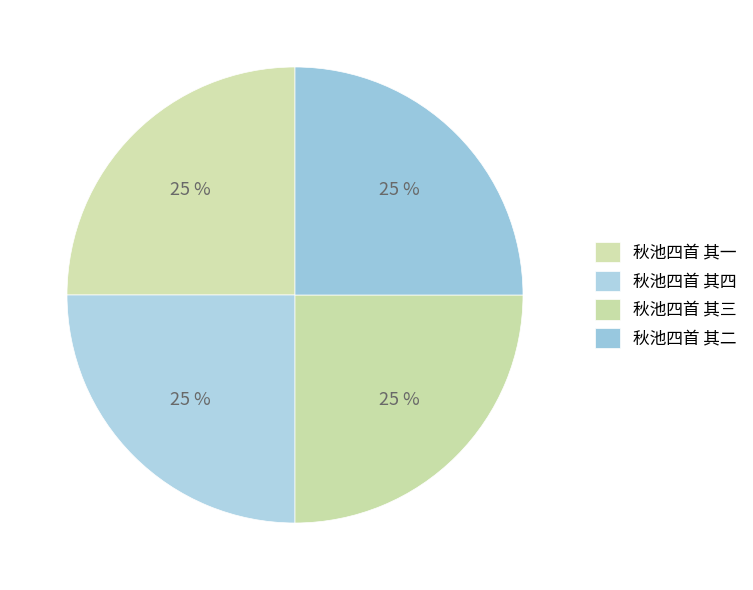

True or false: 秋池四首 其四 accounts for 25% of the total.

True